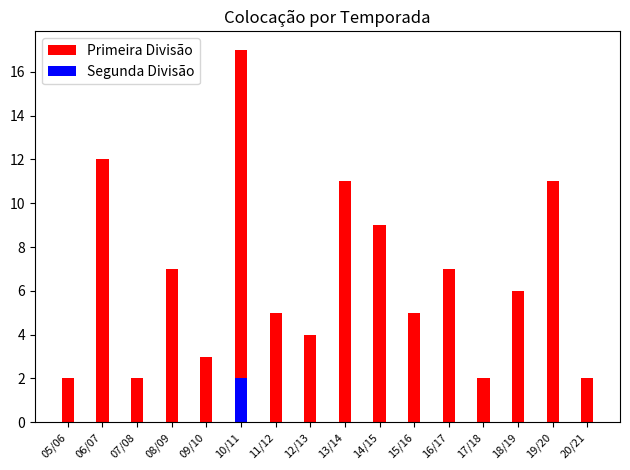

The value of Segunda Divisão at 20/21 is 0. True or false?

True